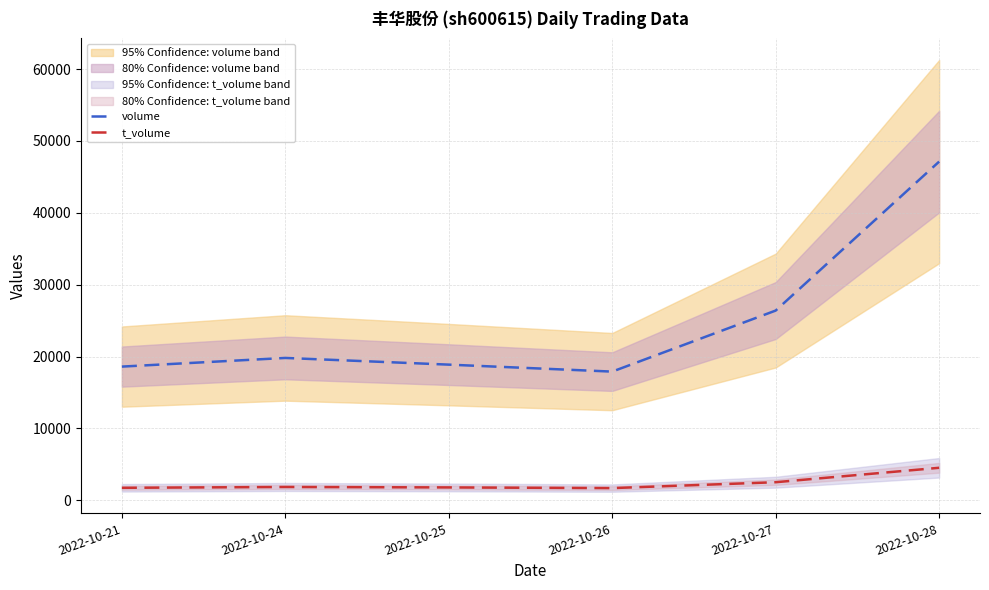

What is the total value across all series at 2022-10-21?

20345